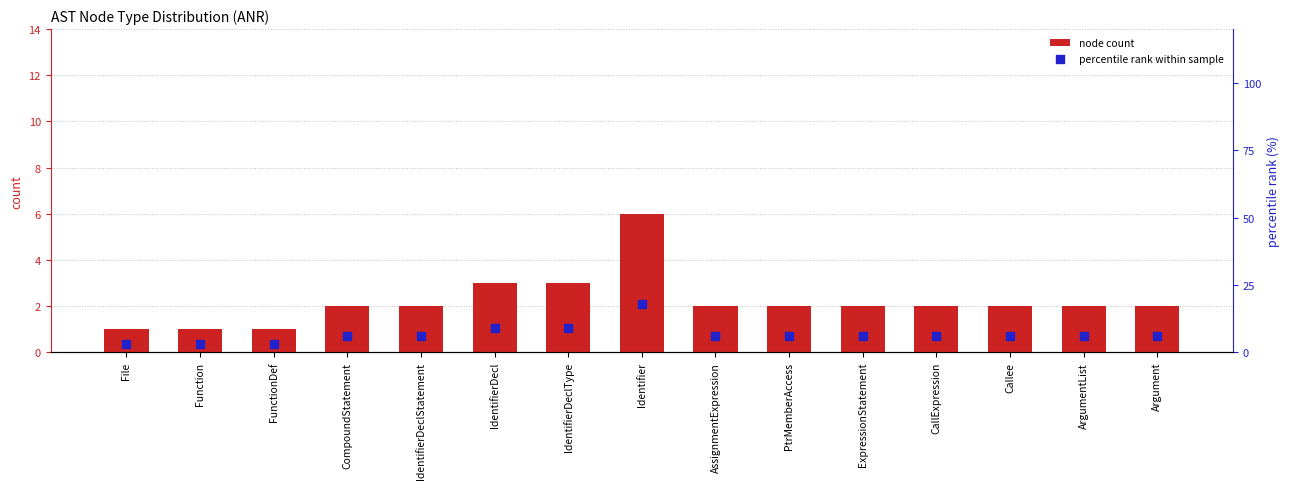

Is the value of percentile rank within sample at CallExpression greater than the value of node count at IdentifierDeclType?

Yes